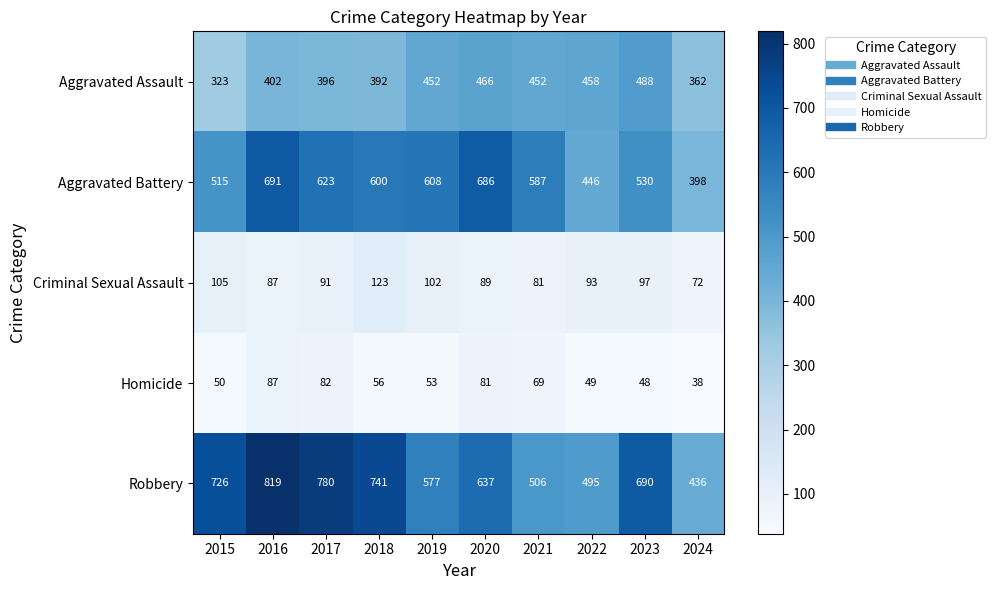

What is the minimum value shown in the chart?

38